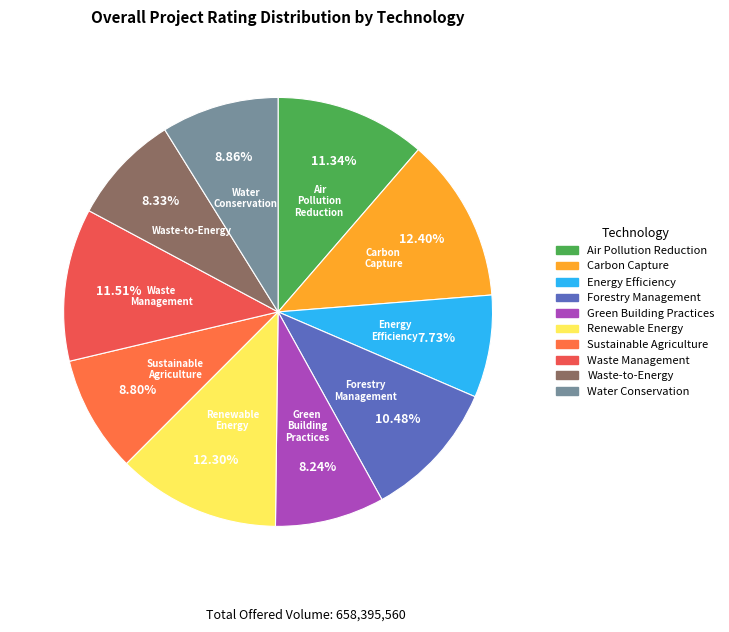

To the nearest percent, what percentage of the pie is Green Building Practices?

8%